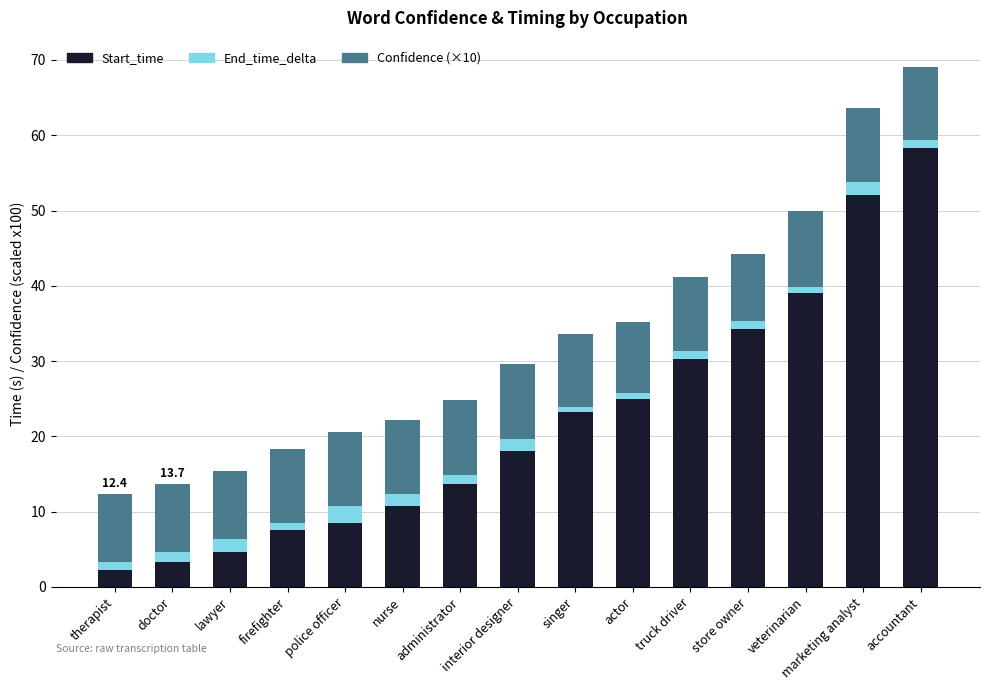

How many categories are shown in the chart?

15